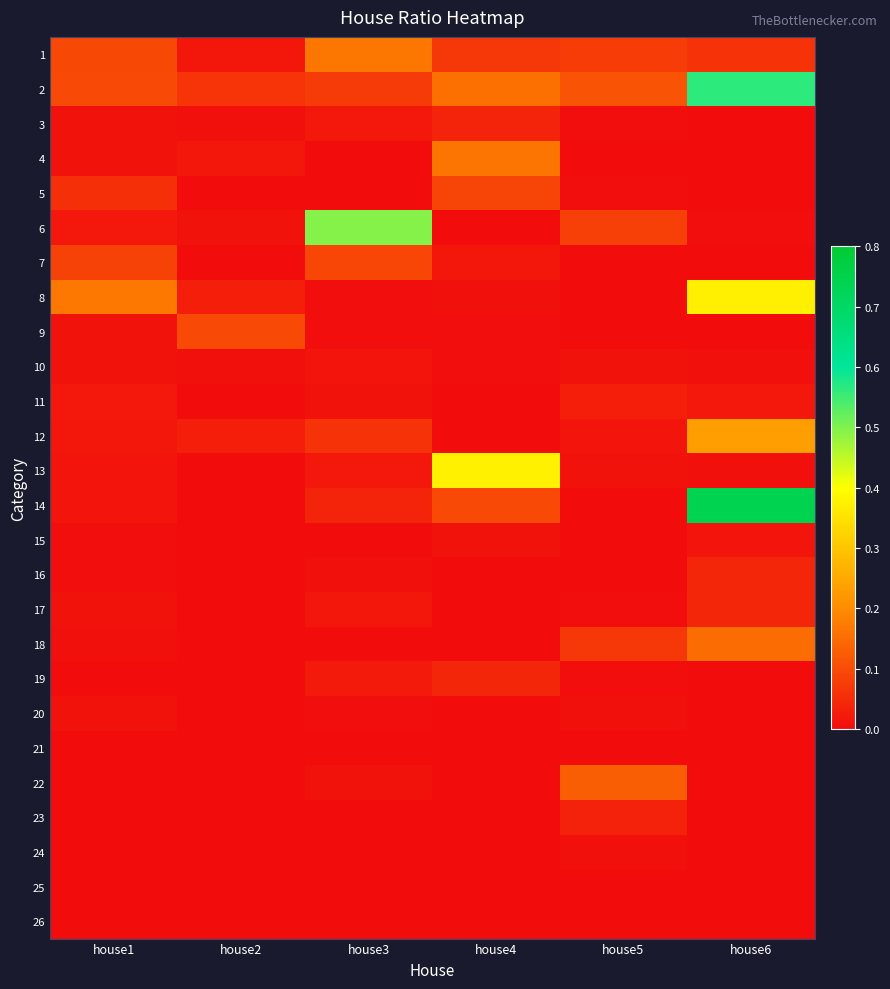

How many series are shown in this chart?

26